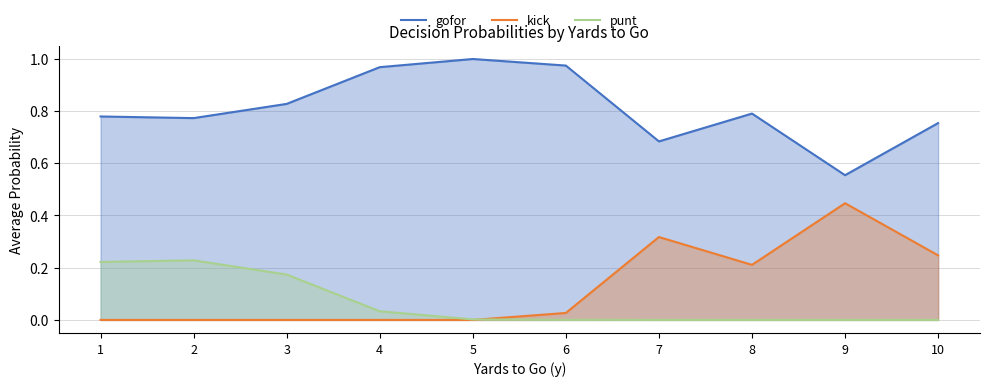

What is the total value across all series at 1?

1.0